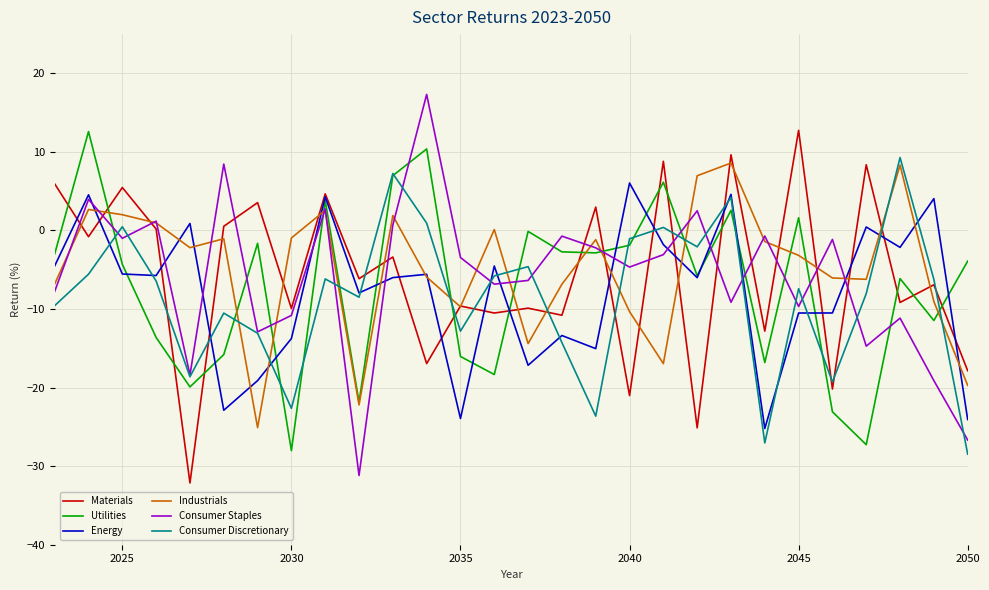

What are all the series names shown in the legend?

Materials, Utilities, Energy, Industrials, Consumer Staples, Consumer Discretionary